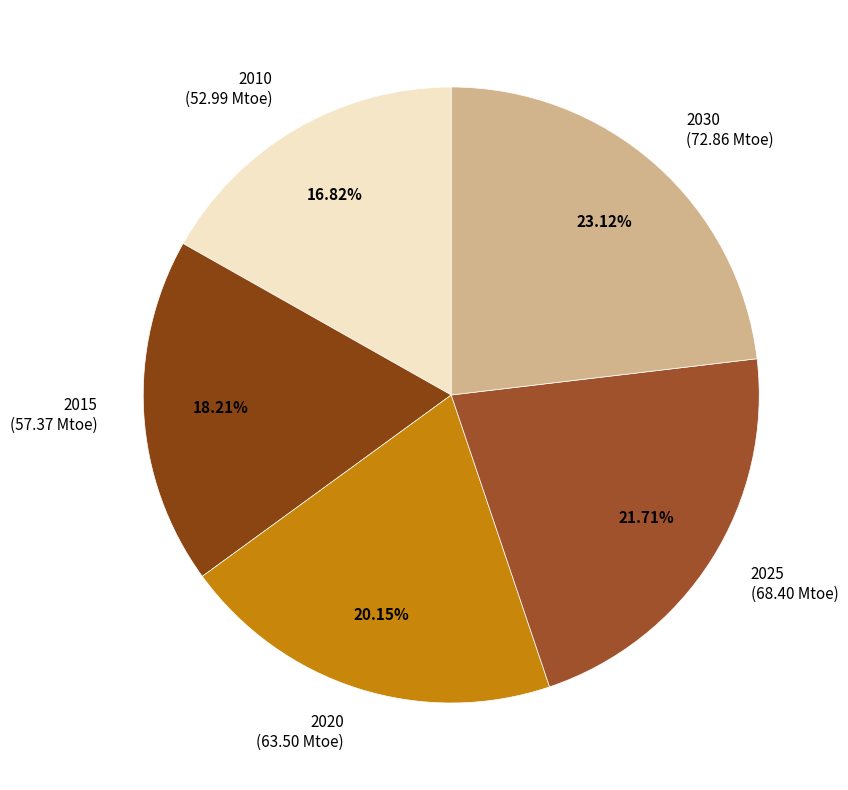

Count the number of slices in the pie.

5